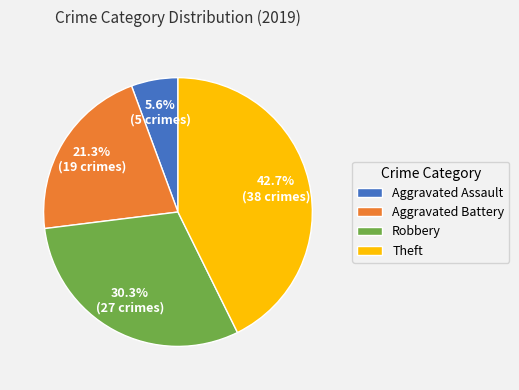

To the nearest percent, what is the combined percentage of Aggravated Battery and Theft?

64%